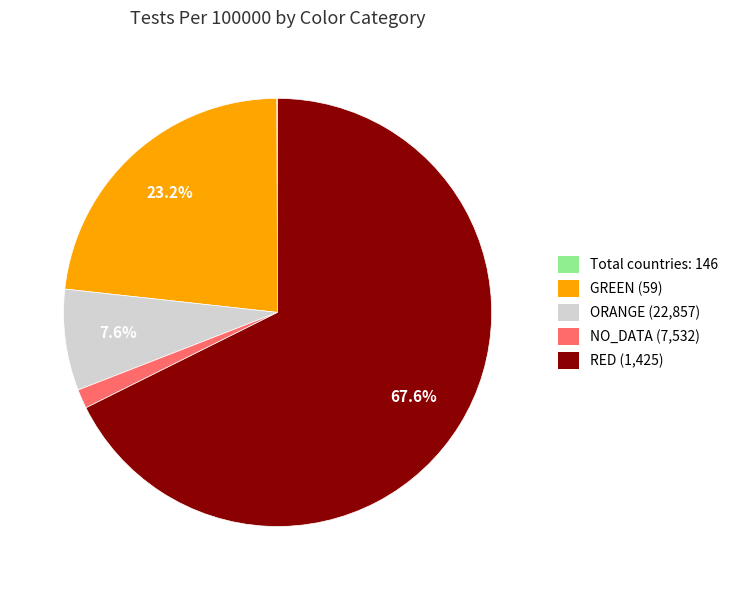

Which category accounts for the majority?

RED (1,425)